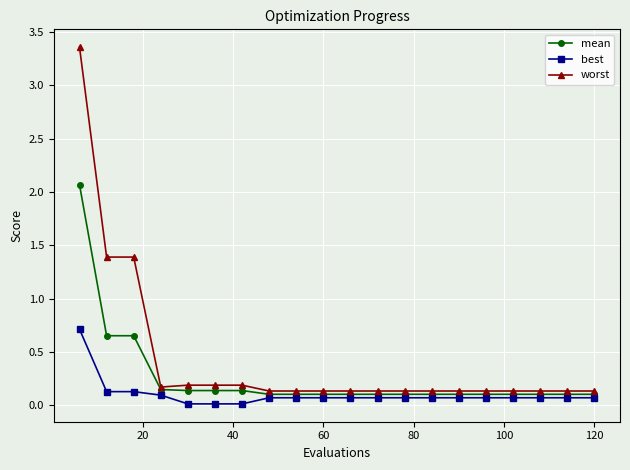

How many distinct data groups are displayed?

3